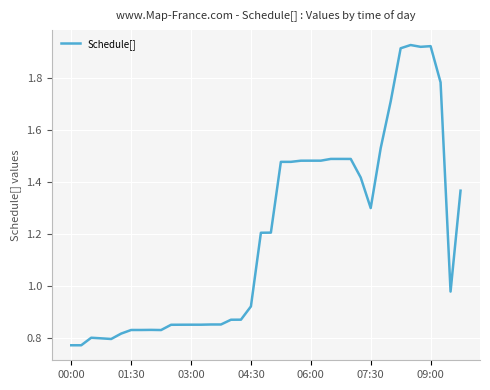

What is the difference between the maximum and minimum values?

1.2